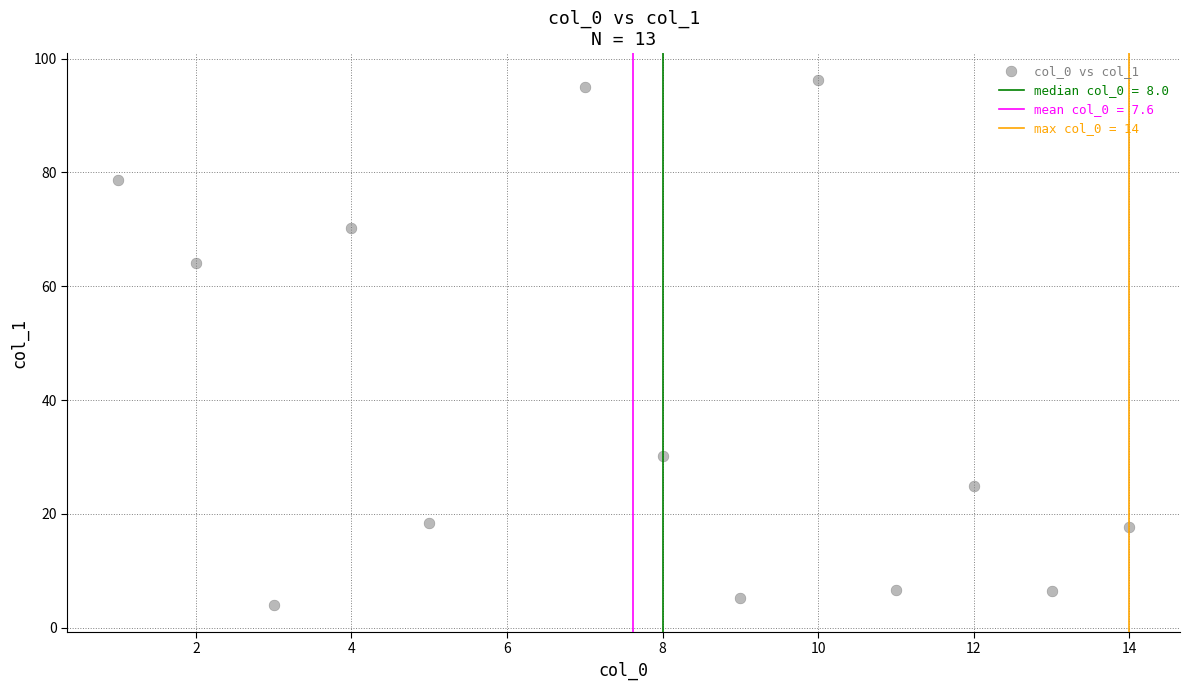

What Y value in the scatter plot is closest to 50?

64.0